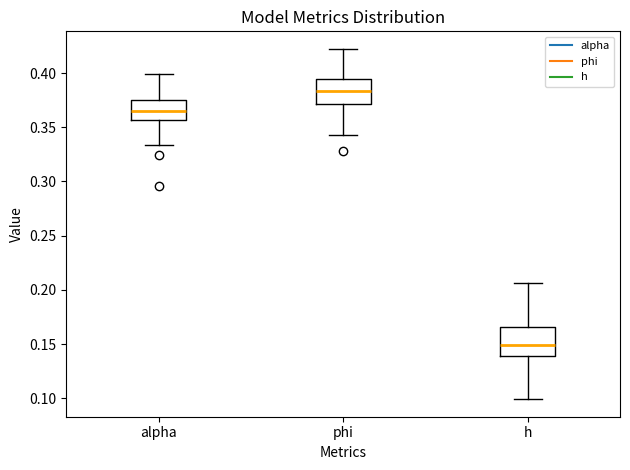

Which box's median line is the highest?

phi